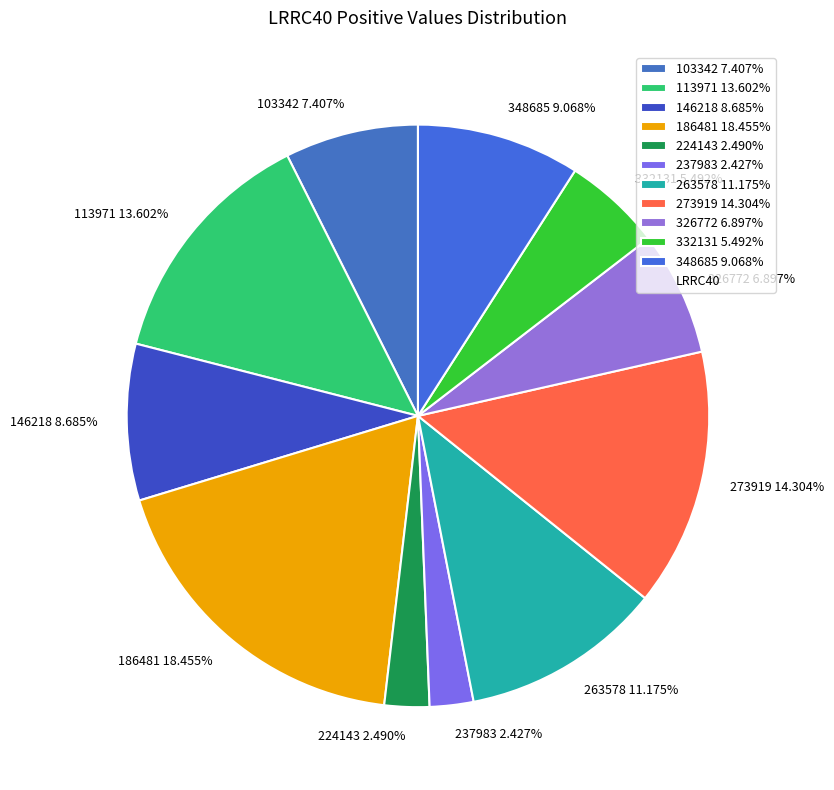

Is the sum of 146218 8.685% and 273919 14.304% greater than half?

No